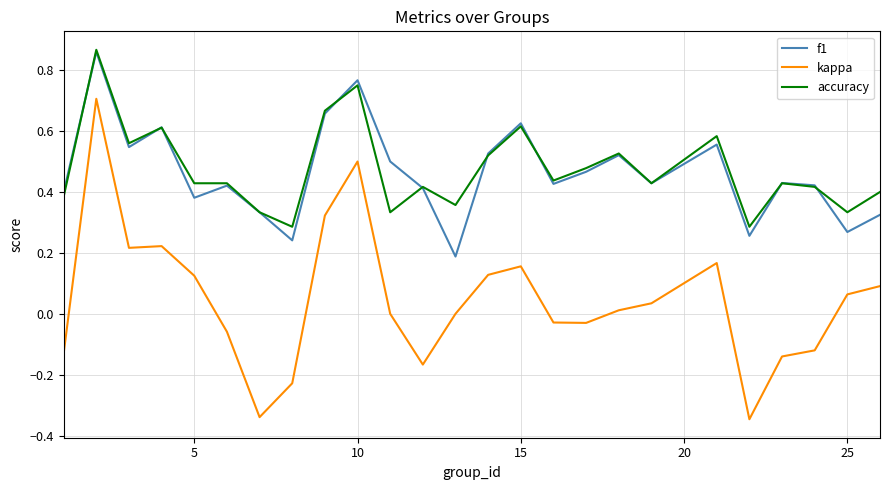

True or false: kappa and accuracy cross at least once.

False